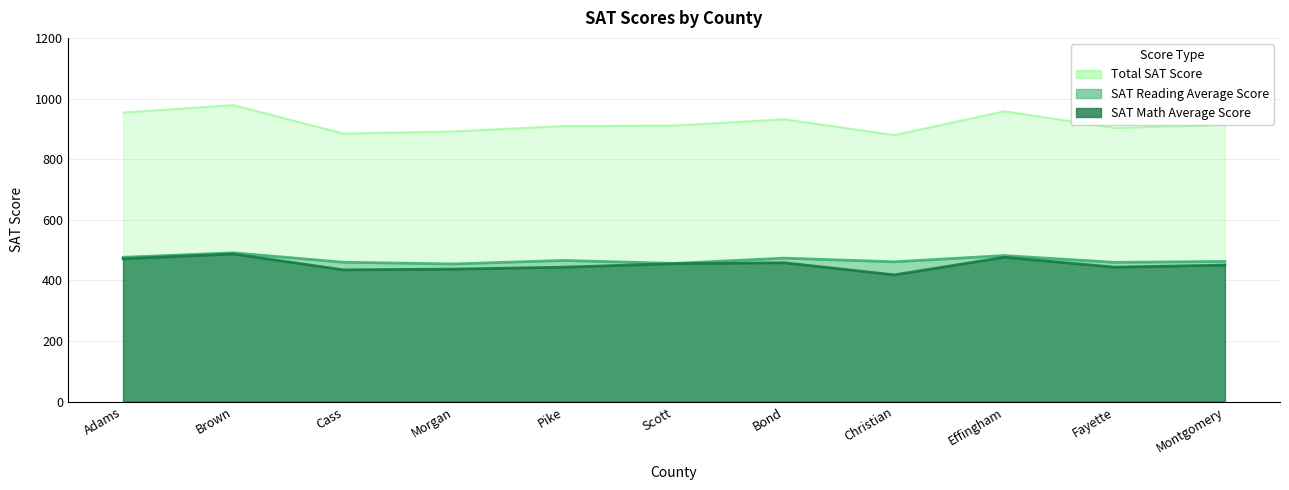

What is the average value of the SAT Reading Average Score series?

467.4